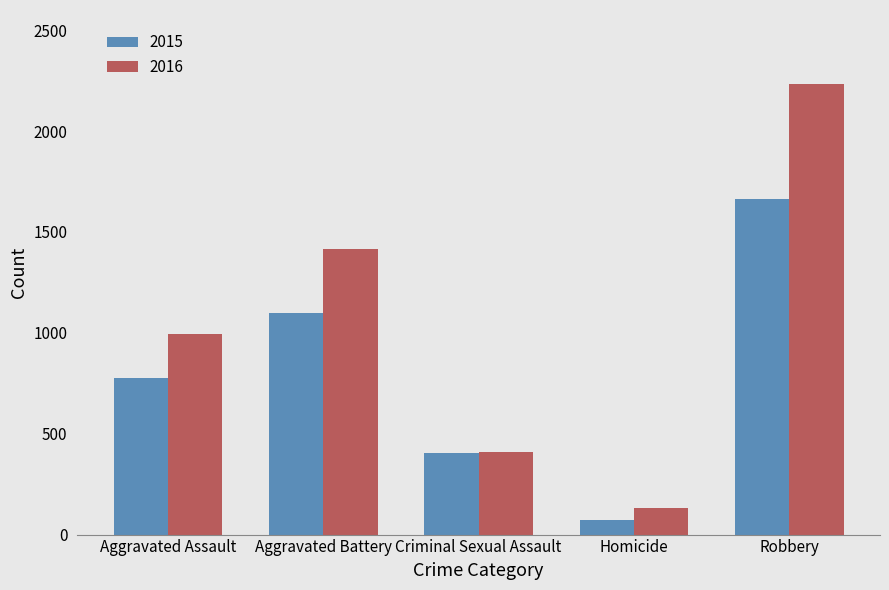

List the series in order of their overall mean, lowest first.

2015, 2016